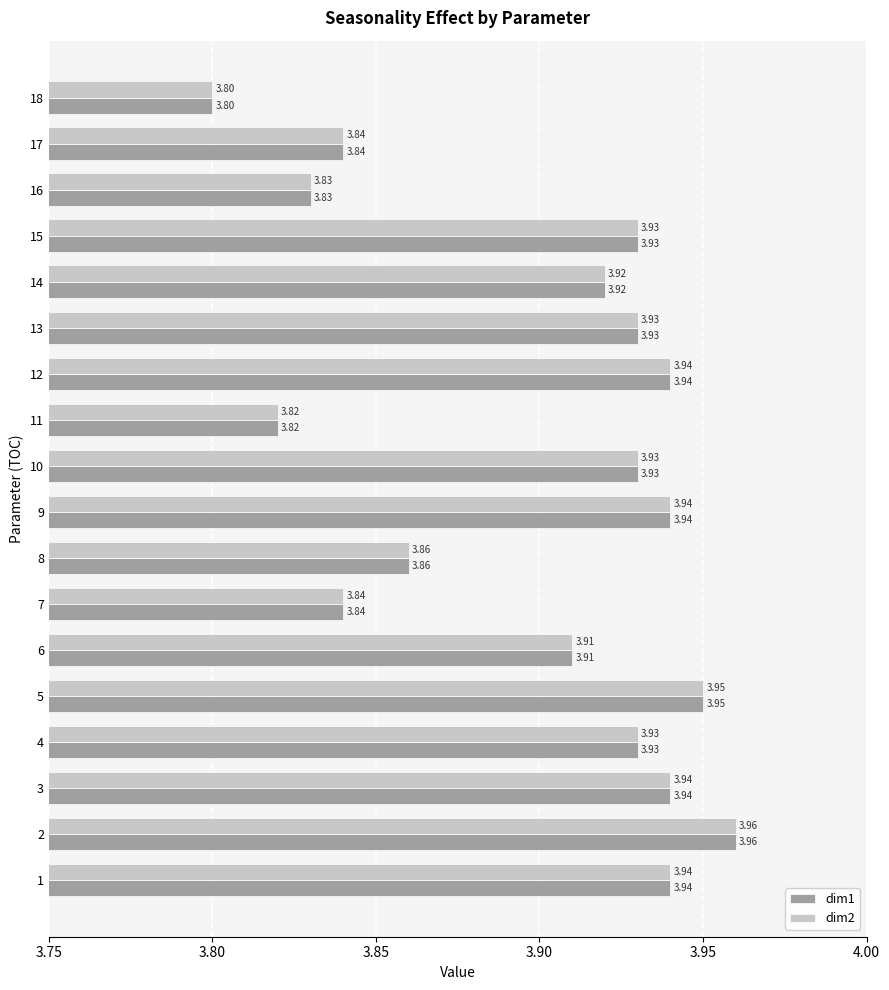

At how many categories does at least one series exceed 3?

18